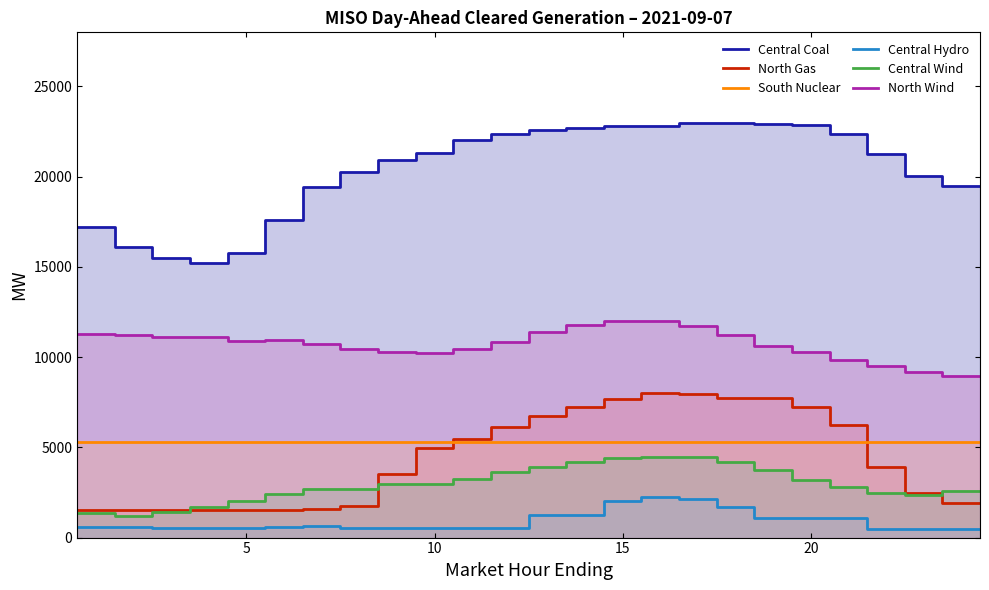

True or false: Central Hydro has a value of 1082.7 at 25.

False